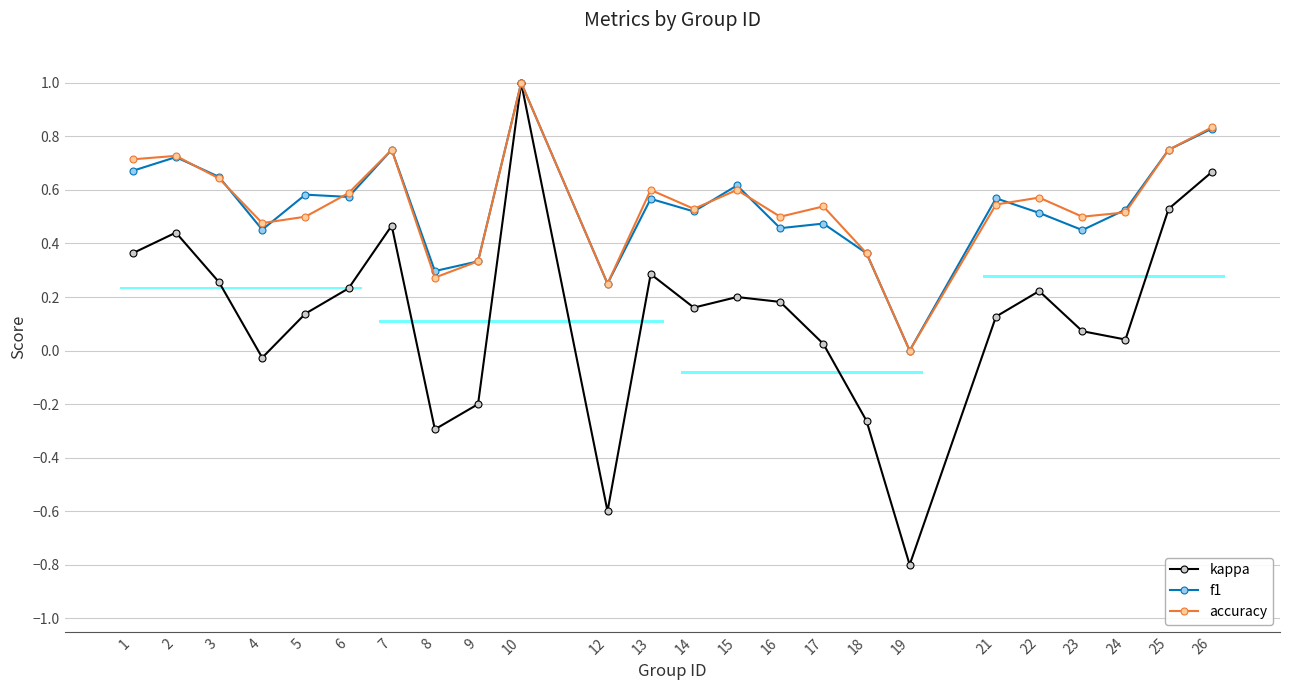

The f1 series shows 1.1 at 25. True or false?

False